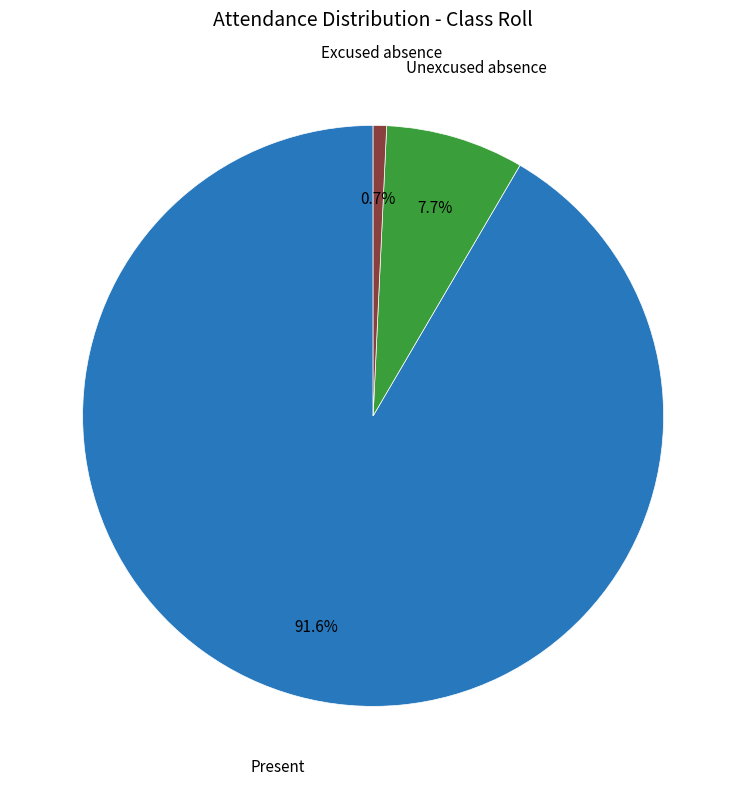

Does any single category account for the majority?

Yes